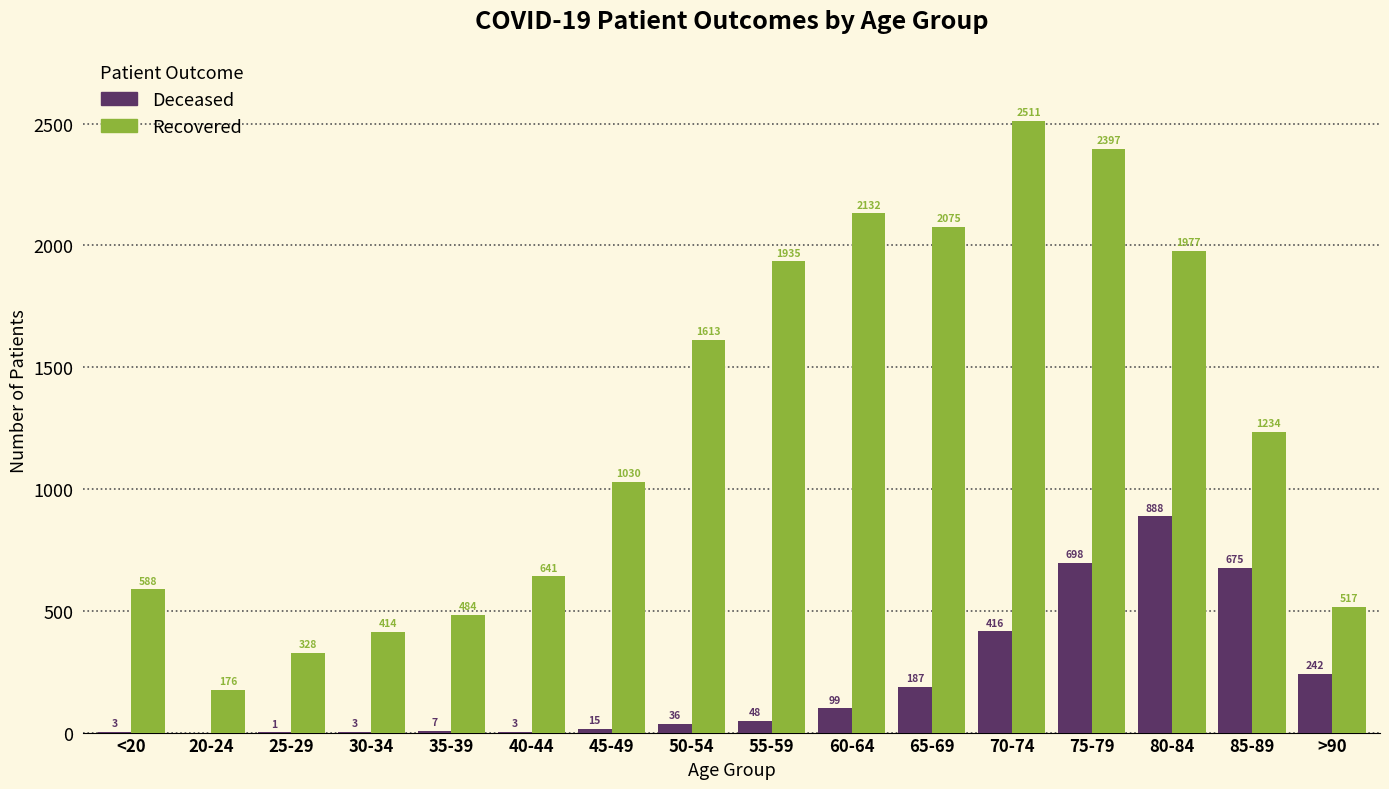

What is the total value across all series at 30-34?

417